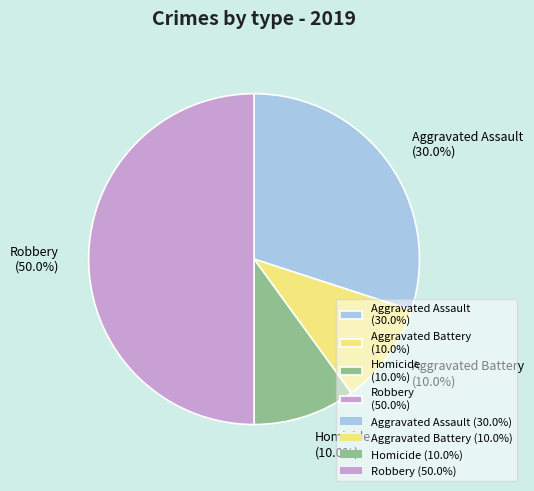

Is Homicide (10.0%) the majority of the pie?

No